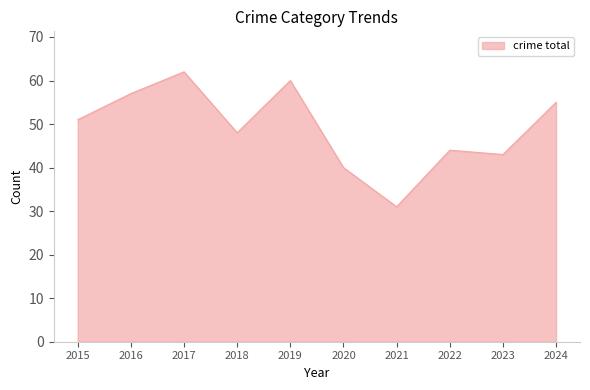

What is the smallest value displayed?

31